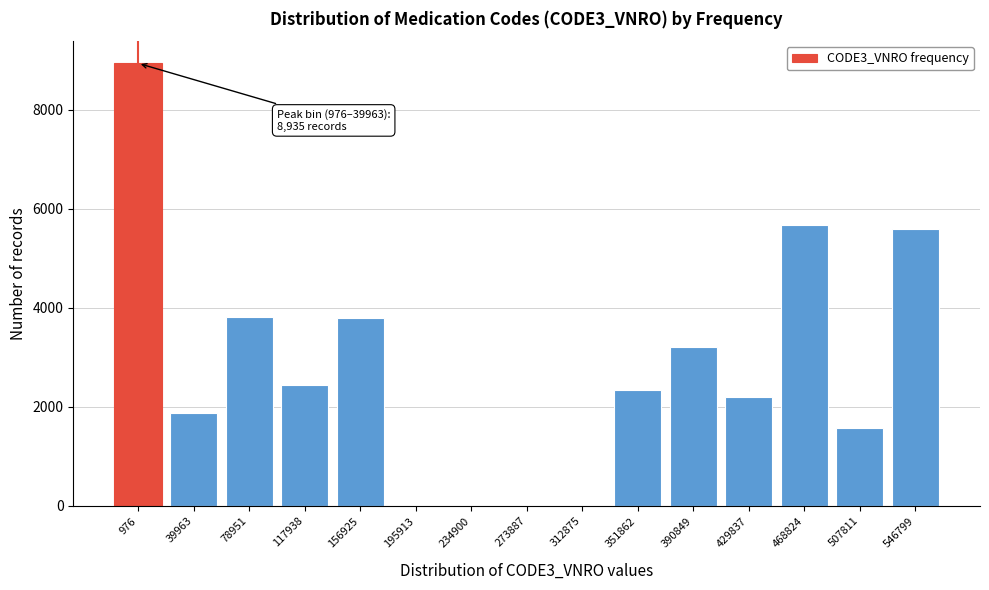

Which has a higher value, 78951 or 351862?

78951